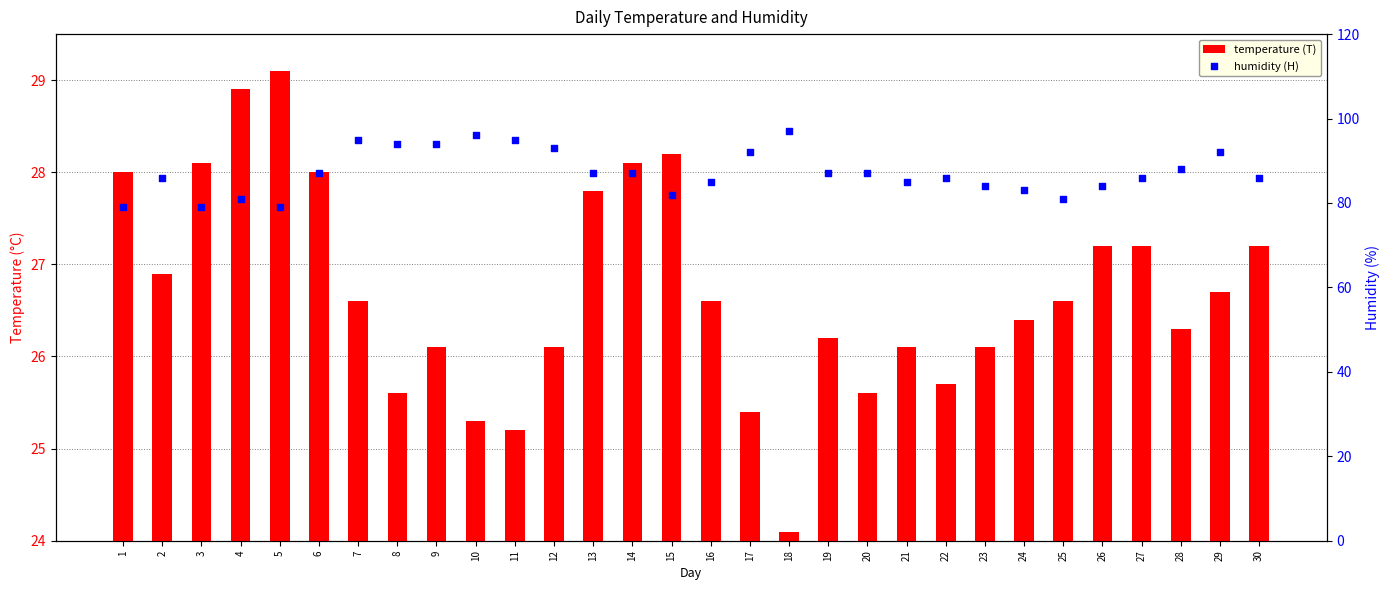

Which series has the largest total across all categories?

humidity (H)